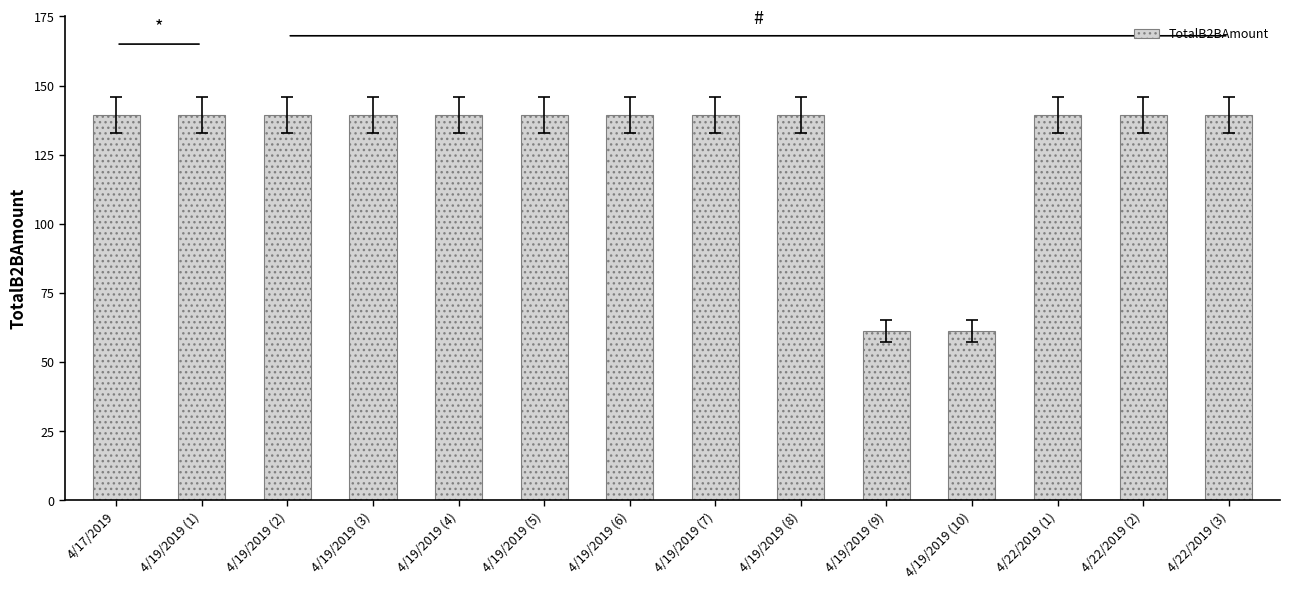

What position from the right is 4/22/2019 (1)?

3